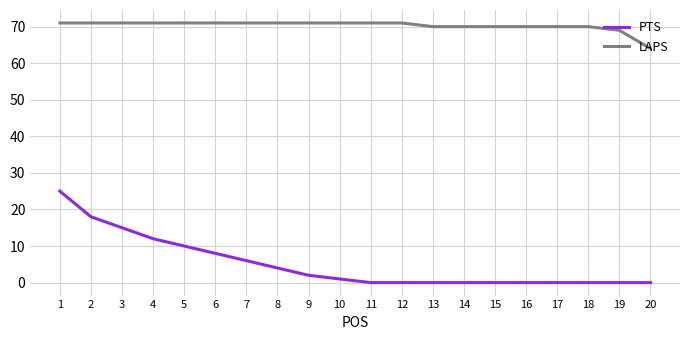

What is the total value across all series at 10?

72